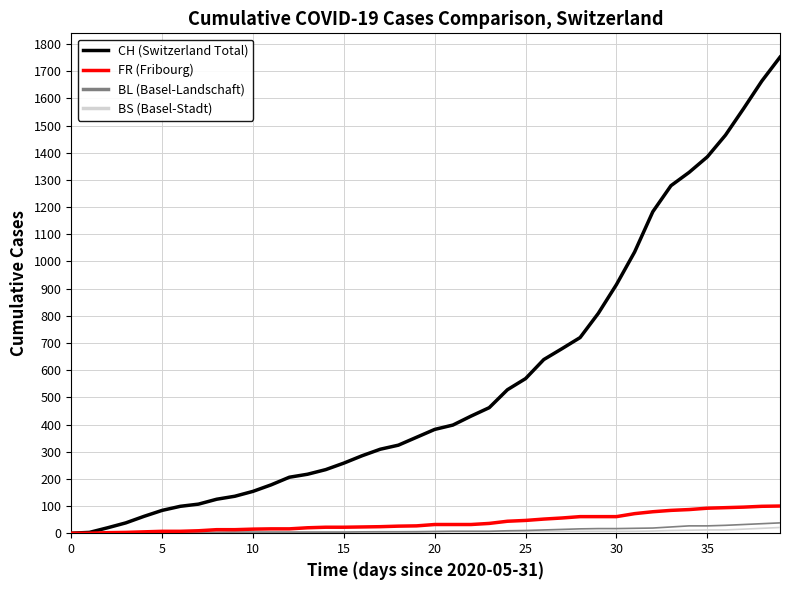

What is the difference between the maximum and minimum values in the BS (Basel-Stadt) series?

21